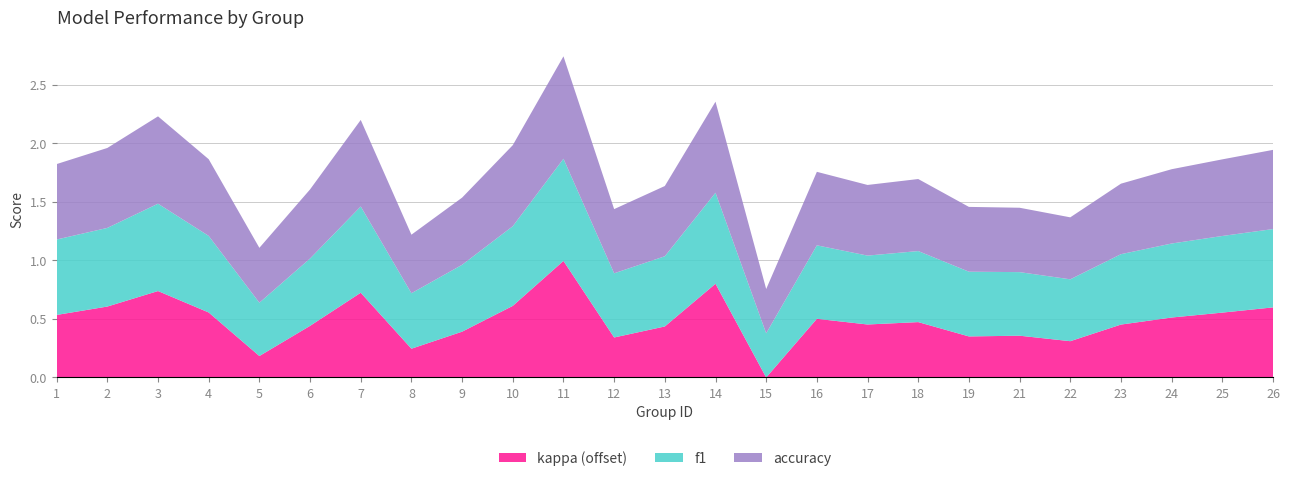

Reading left to right, list all the values displayed in this chart.

f1: 1=0.6	2=0.7	3=0.7	4=0.7	5=0.5	6=0.6	7=0.7	8=0.5	9=0.6	10=0.7	11=0.9	12=0.5	13=0.6	14=0.8	15=0.4	16=0.6	17=0.6	18=0.6	19=0.6	21=0.5	22=0.5	23=0.6	24=0.6	25=0.7	26=0.7
kappa: 1=0.3	2=0.4	3=0.5	4=0.3	5=-0.1	6=0.2	7=0.5	8=0.0	9=0.1	10=0.4	11=0.8	12=0.1	13=0.2	14=0.6	15=-0.2	16=0.3	17=0.2	18=0.2	19=0.1	21=0.1	22=0.1	23=0.2	24=0.3	25=0.3	26=0.4
accuracy: 1=0.6	2=0.7	3=0.7	4=0.7	5=0.5	6=0.6	7=0.7	8=0.5	9=0.6	10=0.7	11=0.9	12=0.5	13=0.6	14=0.8	15=0.4	16=0.6	17=0.6	18=0.6	19=0.6	21=0.6	22=0.5	23=0.6	24=0.6	25=0.7	26=0.7